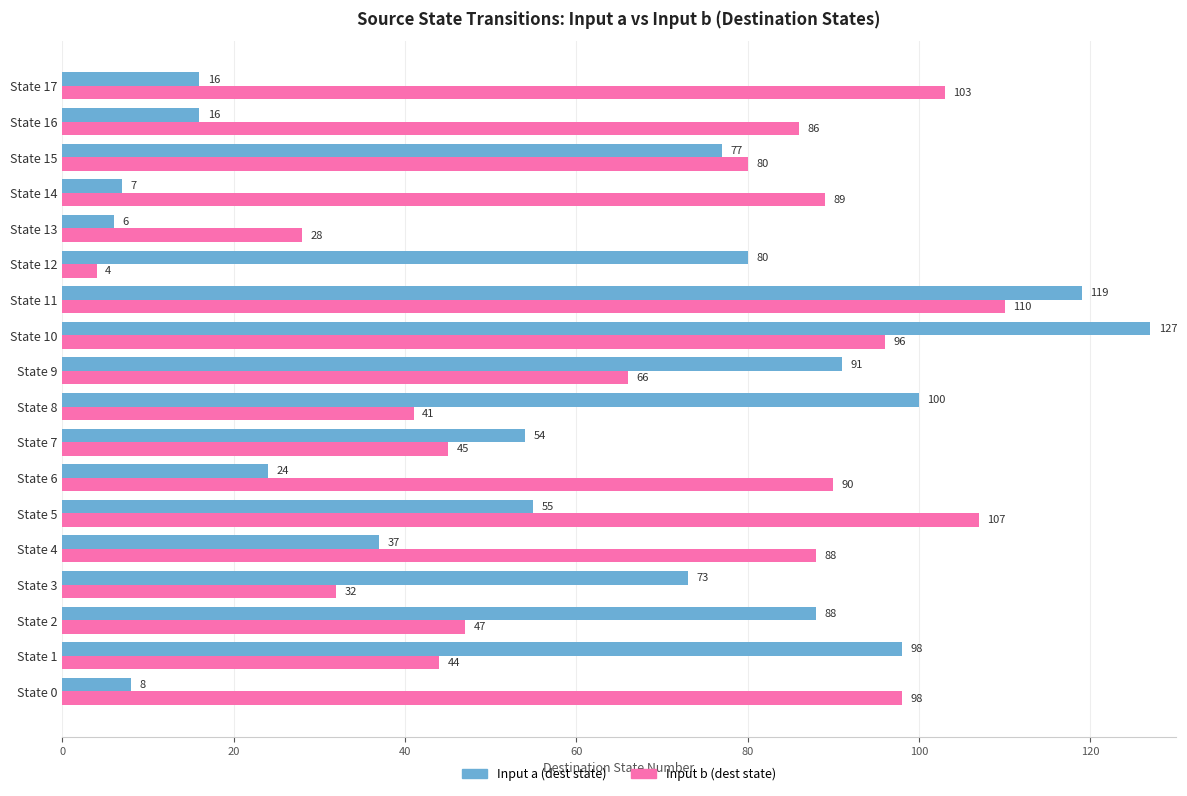

At which category is the sum across all series the highest?

State 11